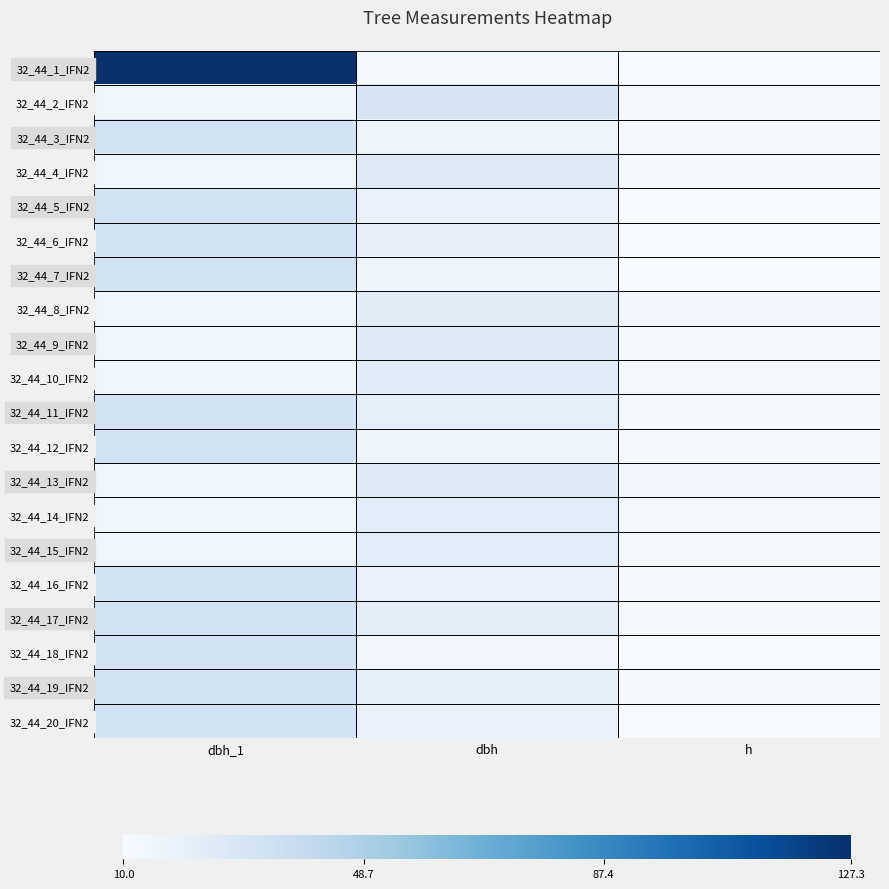

At how many categories does at least one series exceed 88?

1